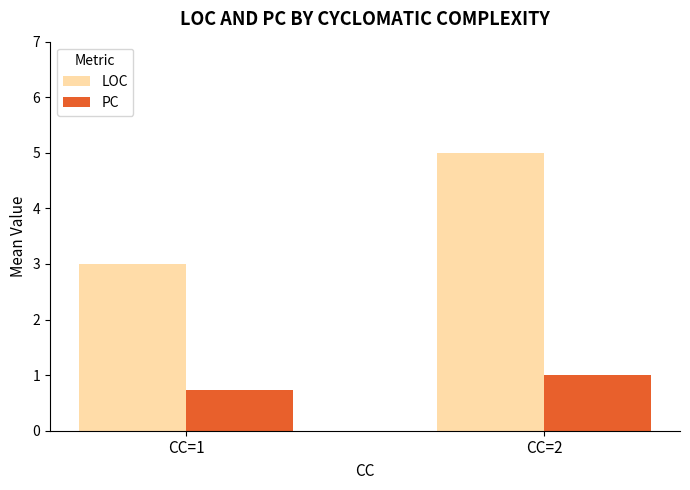

Count the LOC values in the range 3 to 5.

2